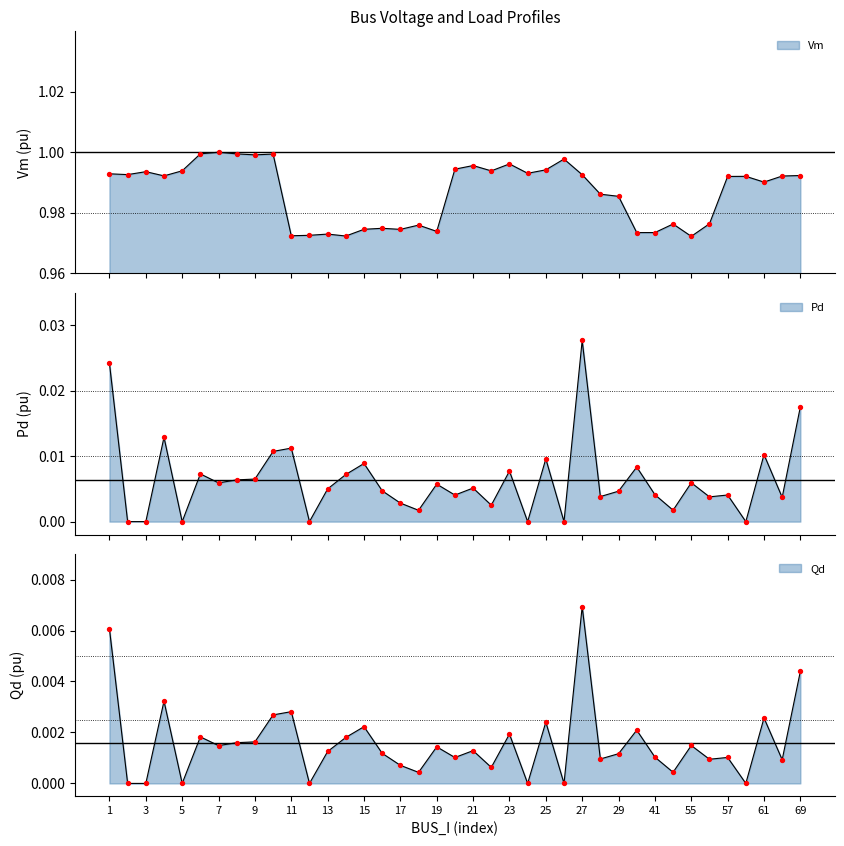

Is the value of Pd at 7 greater than the value of Qd at 1?

No